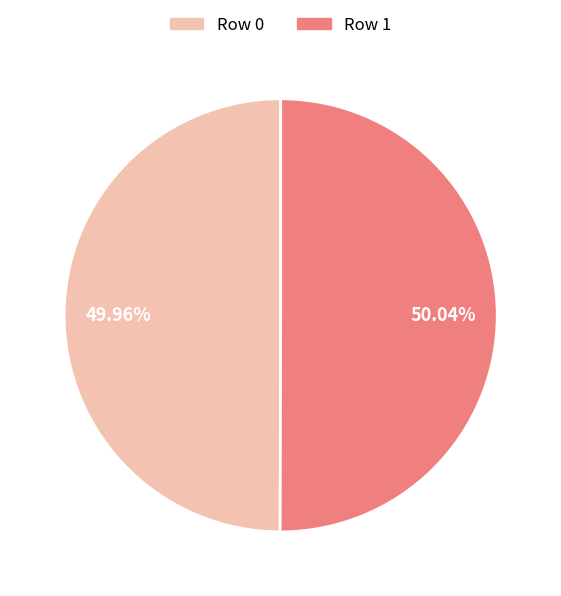

Is there any slice that represents more than half of the pie?

Yes